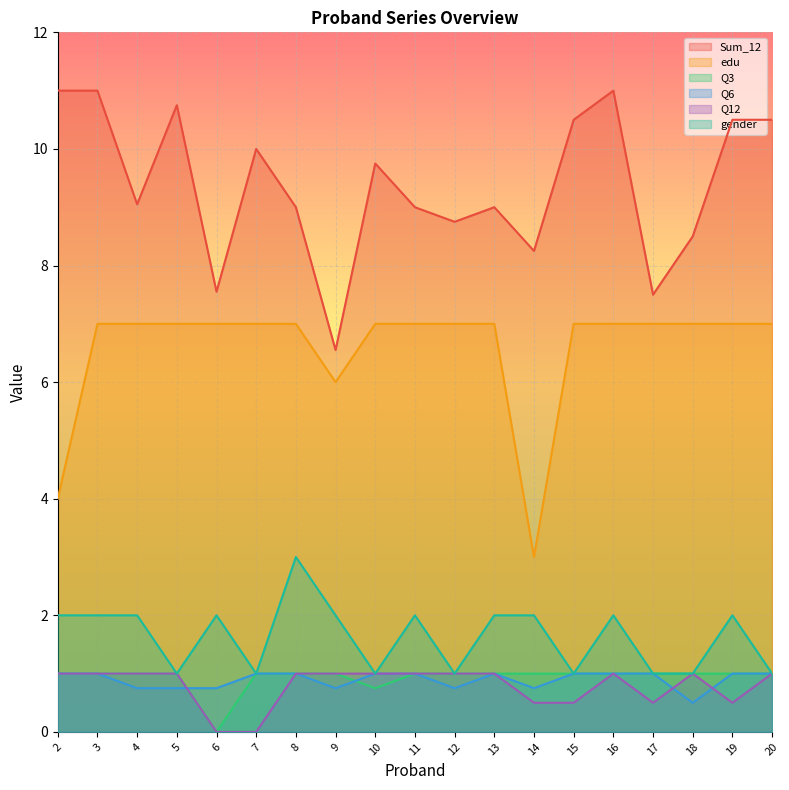

The value of Sum_12 at 12 is 12.4. True or false?

False